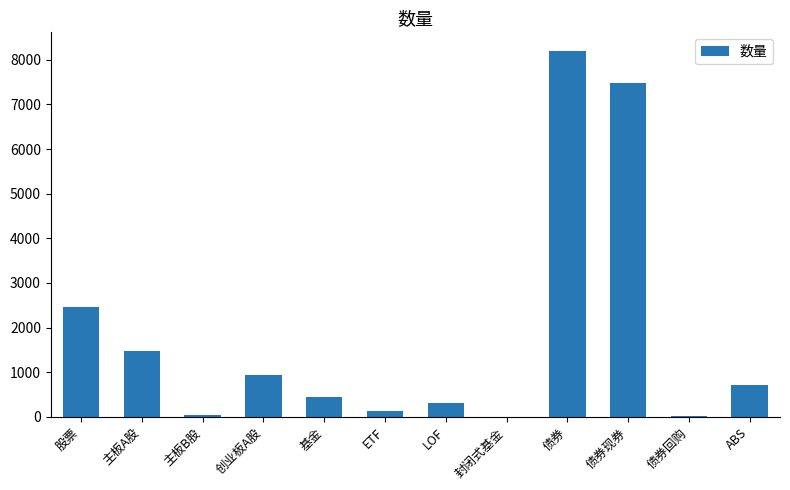

What is the change in value from 主板B股 to 债券现券?

+7431